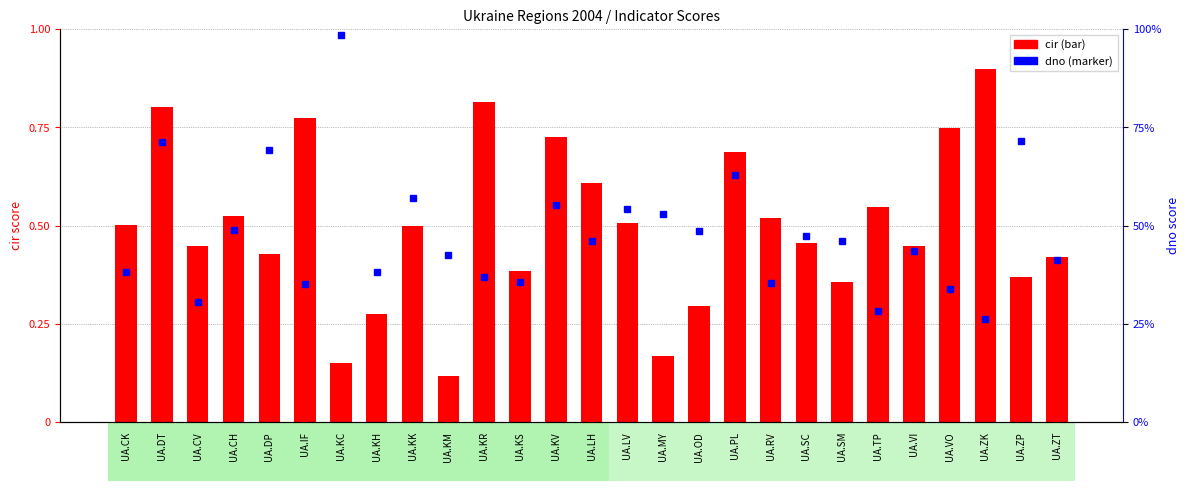

What is the label of the 15th bar from the left?

UA.LV